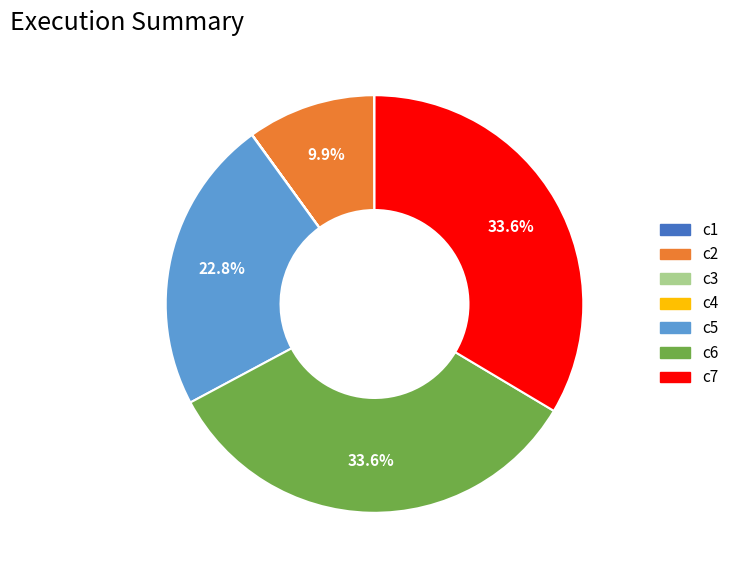

Is there a majority slice in this chart?

No